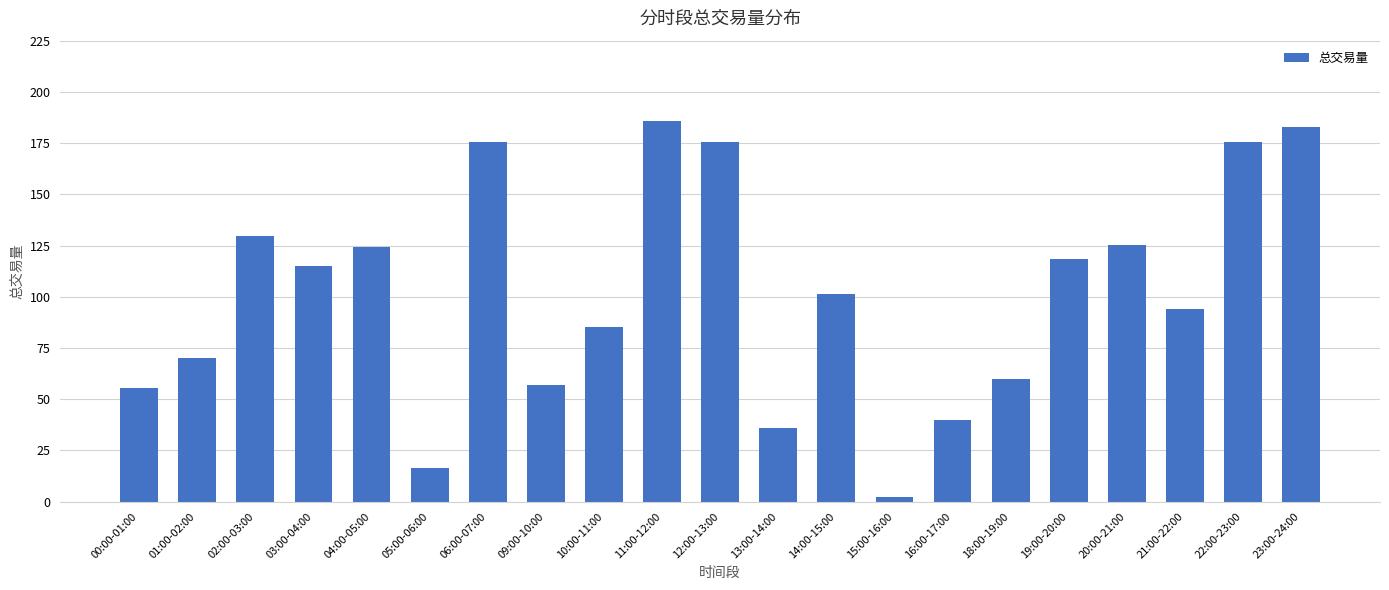

What is the label of the 12th bar from the right?

11:00-12:00